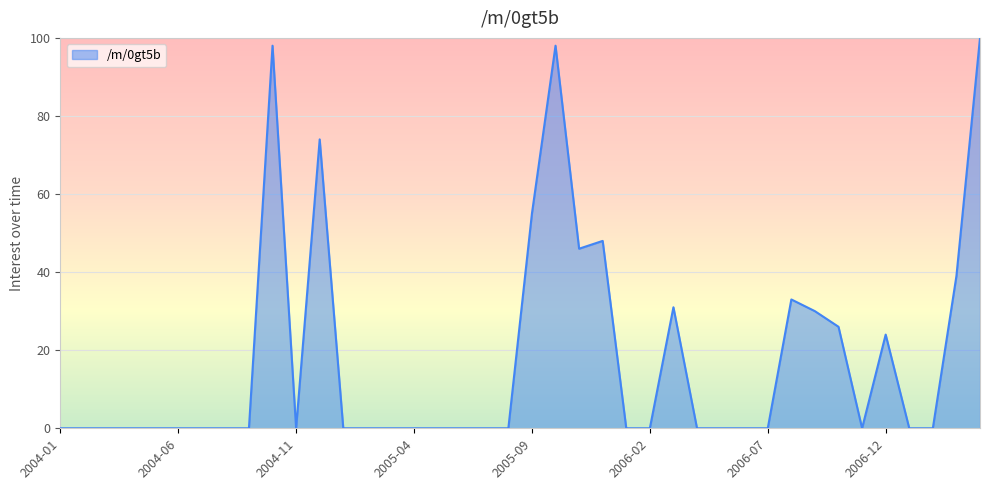

Reading right to left, list all the values displayed in this chart.

100	39	0	0	24	0	26	30	33	0	0	0	0	31	0	0	48	46	98	55	0	0	0	0	0	0	0	0	74	0	98	0	0	0	0	0	0	0	0	0